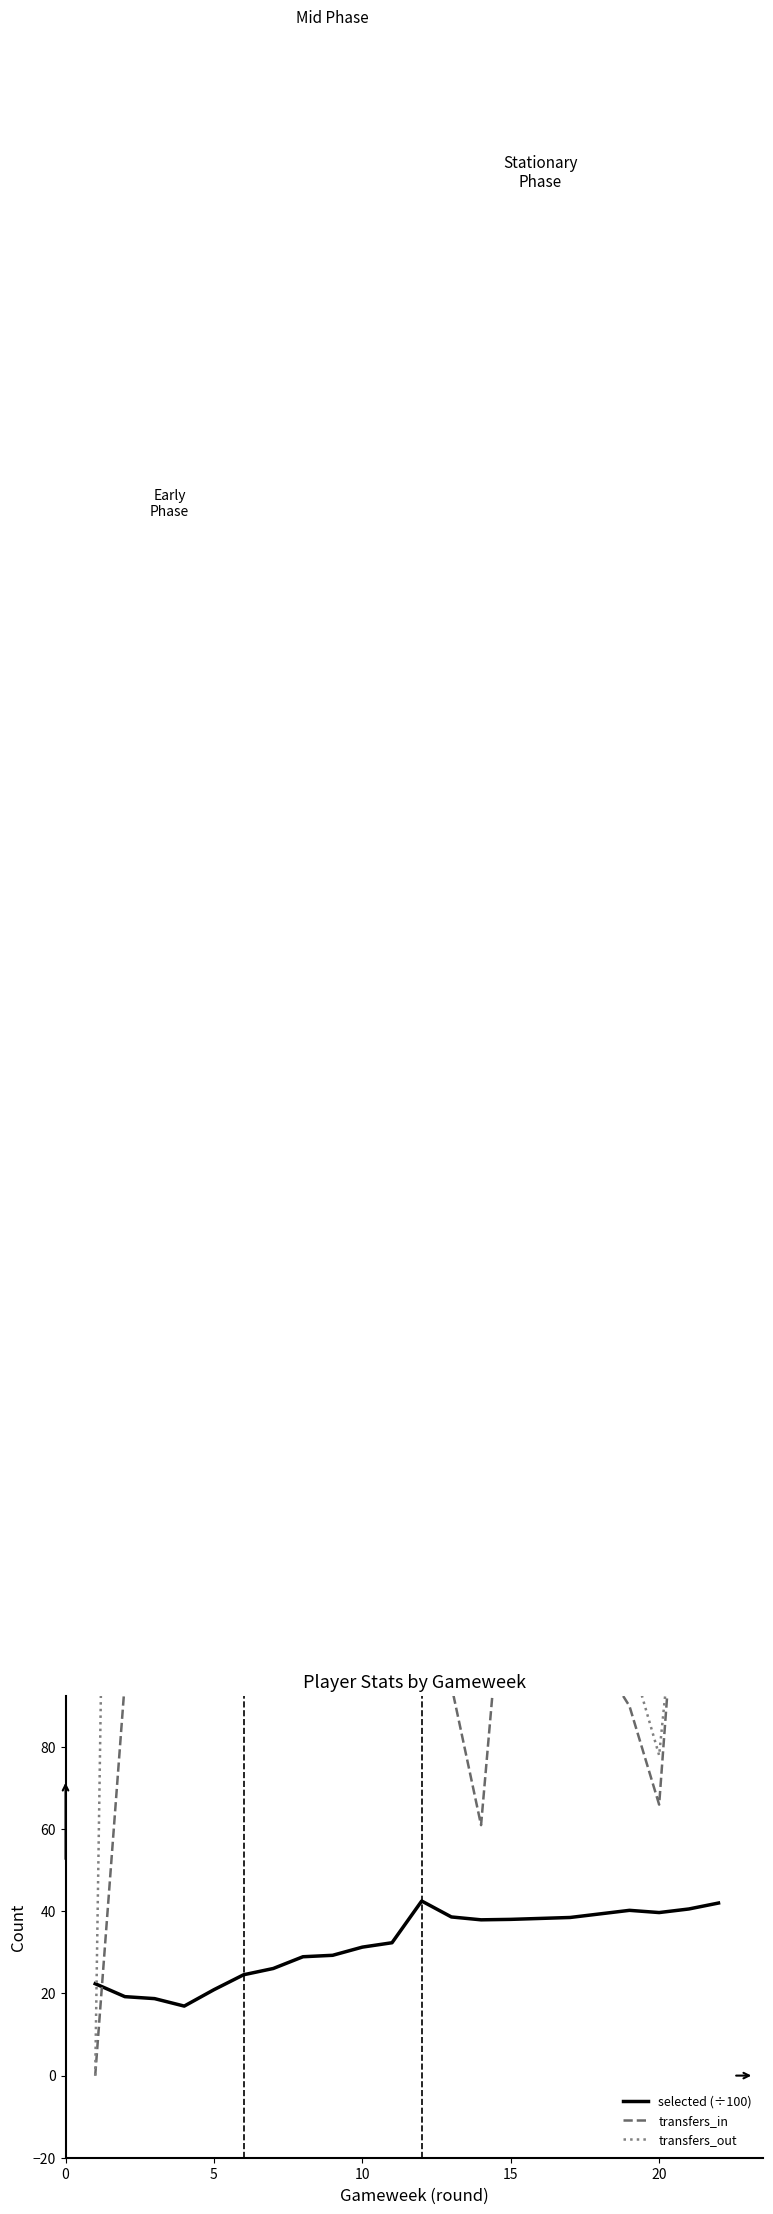

What is the difference between the second highest and second lowest values in the selected (÷100) series?

23.3